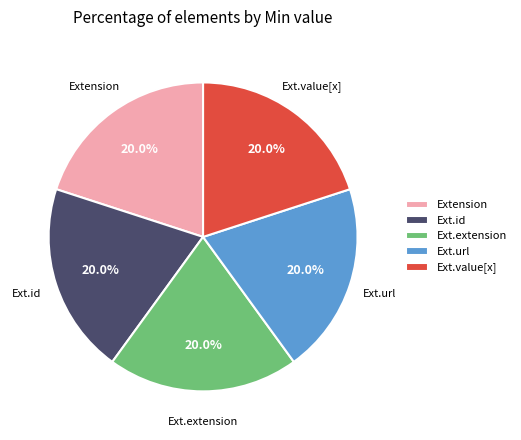

Approximately how many times larger is the value at Ext.value[x] compared to Extension?

1.0